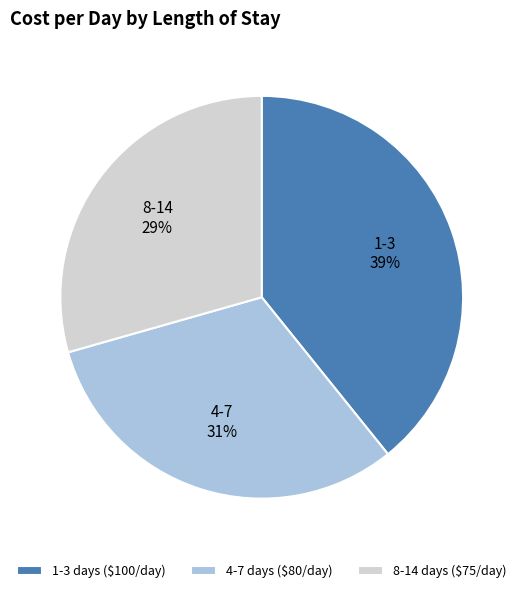

To the nearest percent, what is the combined percentage of 1-3 and 8-14?

69%